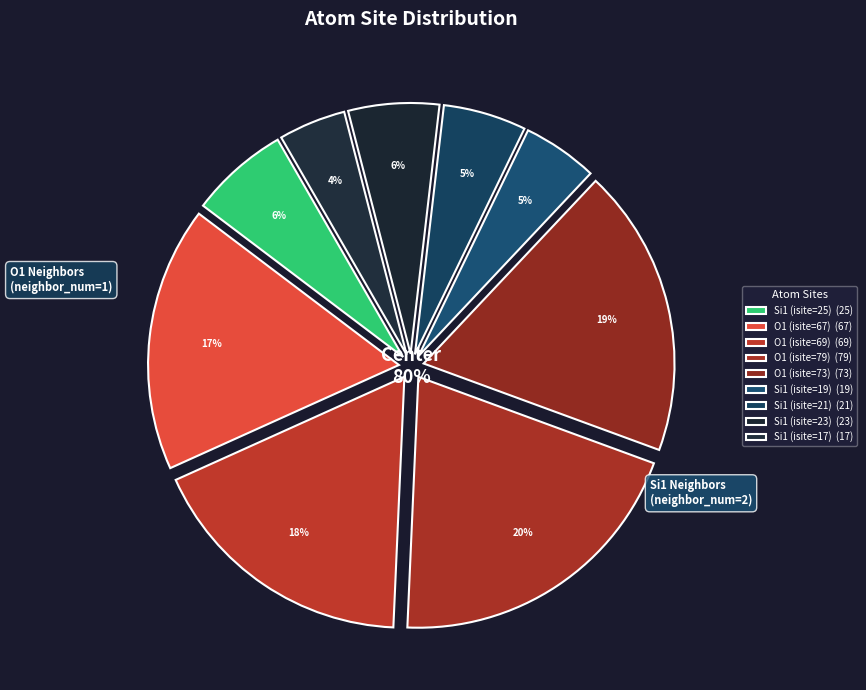

Rank the categories by value from highest to lowest.

O1 (isite=79), O1 (isite=73), O1 (isite=69), O1 (isite=67), Si1 (isite=25), Si1 (isite=23), Si1 (isite=21), Si1 (isite=19), Si1 (isite=17)